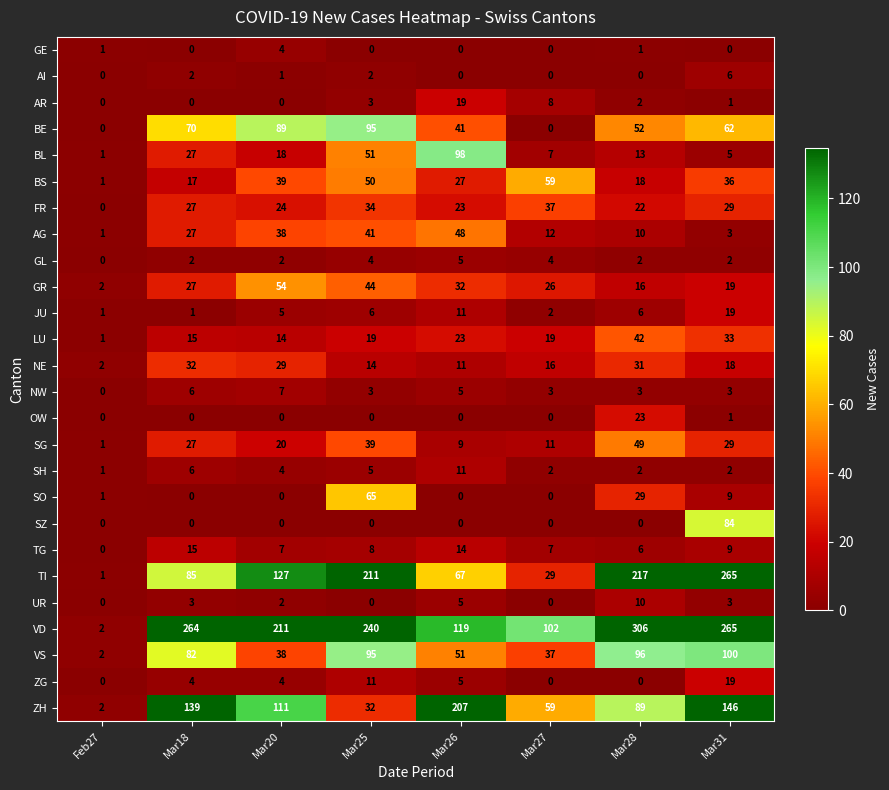

List the labels in order of BL value, largest first.

Mar26, Mar25, Mar18, Mar20, Mar28, Mar27, Mar31, Feb27